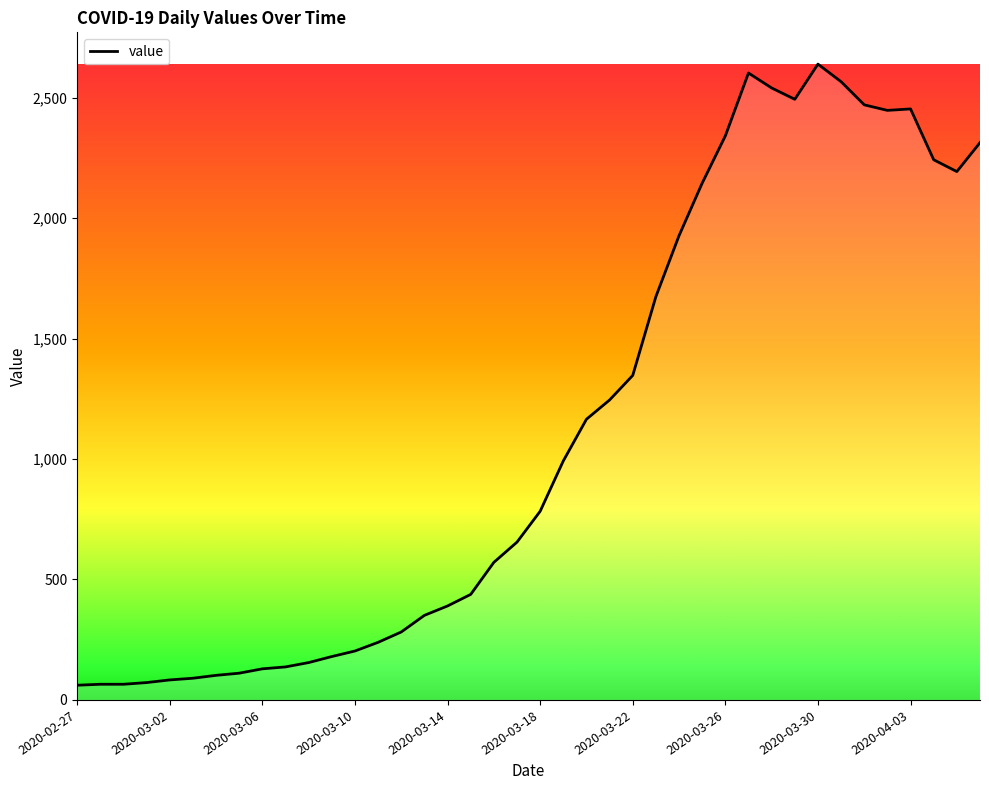

What is the minimum value shown in the chart?

61